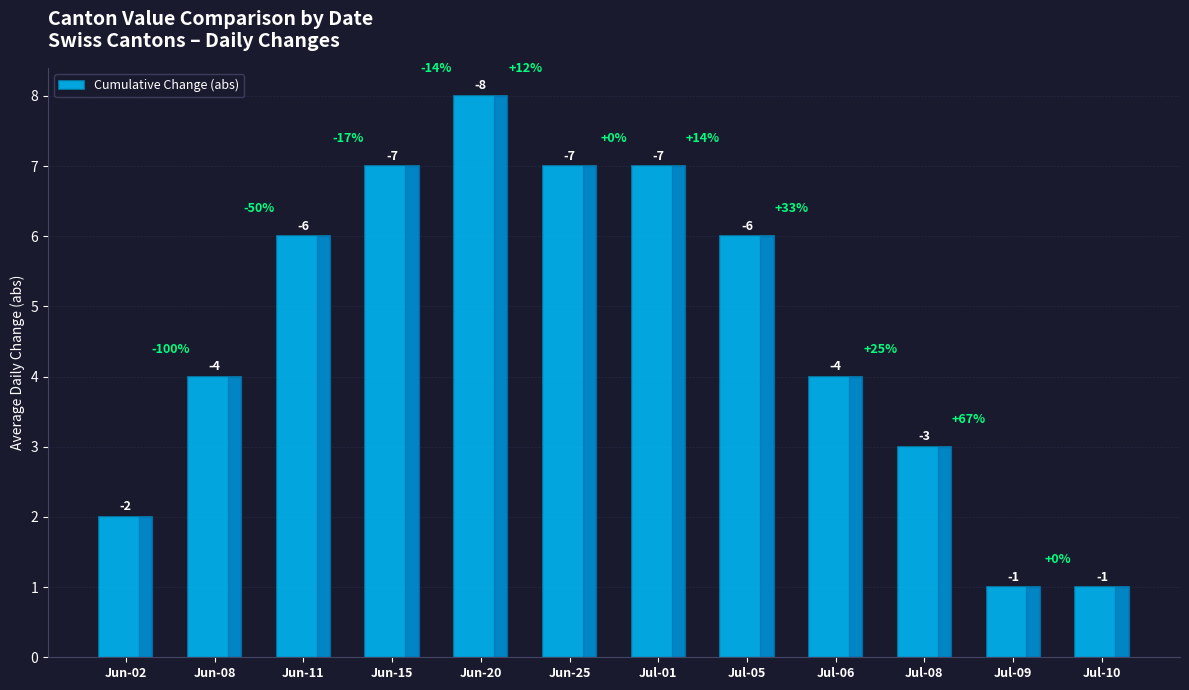

What position from the left is Jun-02?

1